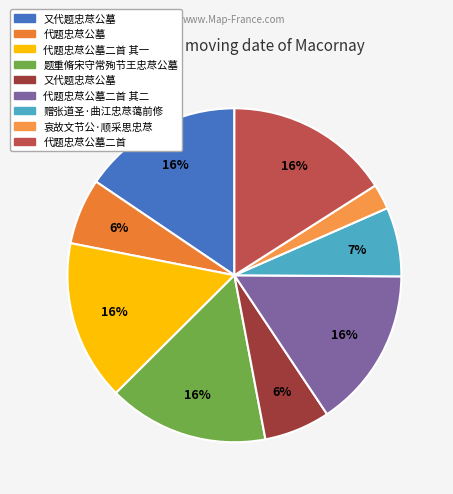

How many segments does this pie chart have?

9